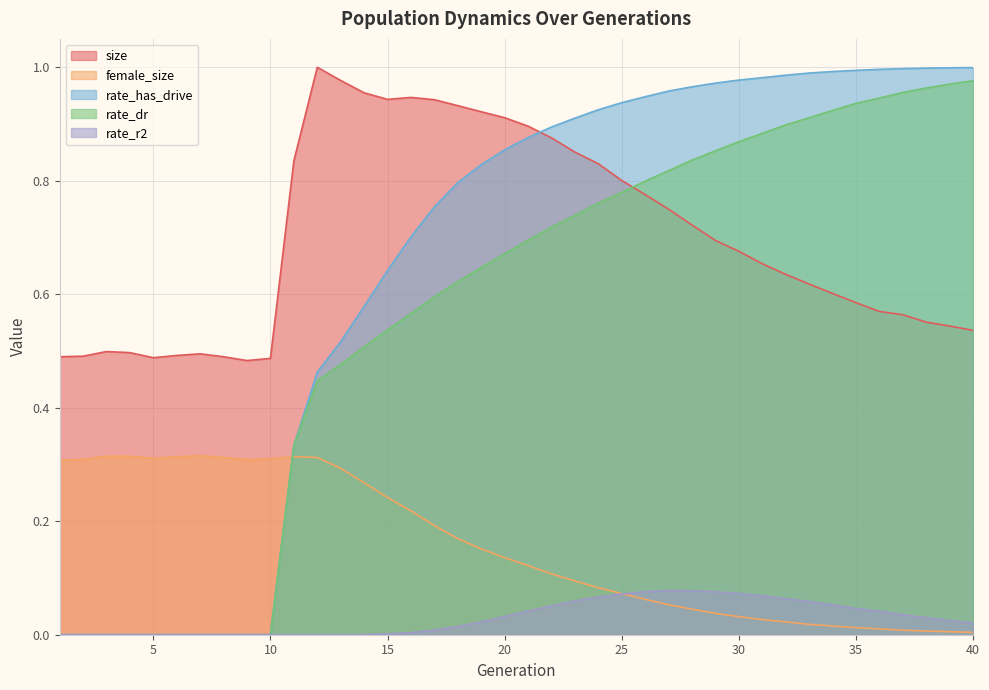

What is the total value across all series at 9?

0.8